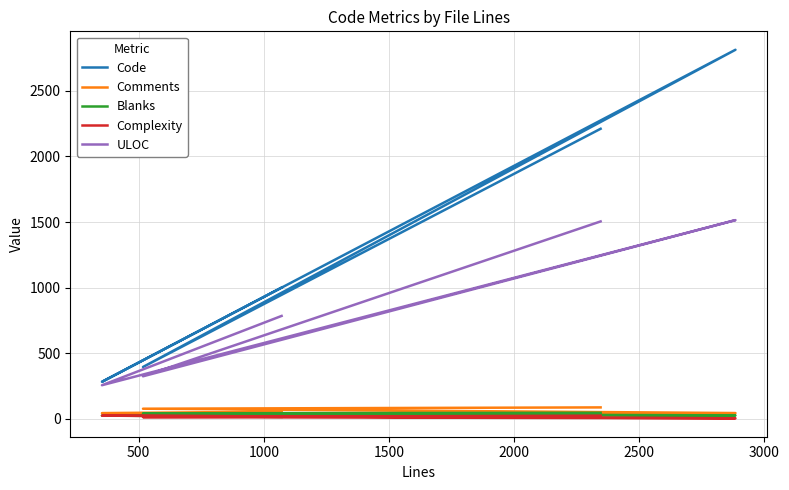

What is the difference between the second highest and minimum values in the Comments series?

34